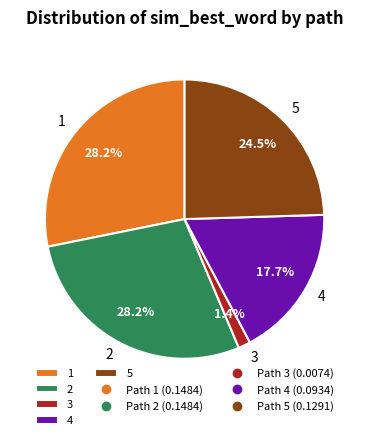

To the nearest percent, what is the difference between the largest and smallest slice percentages?

27%